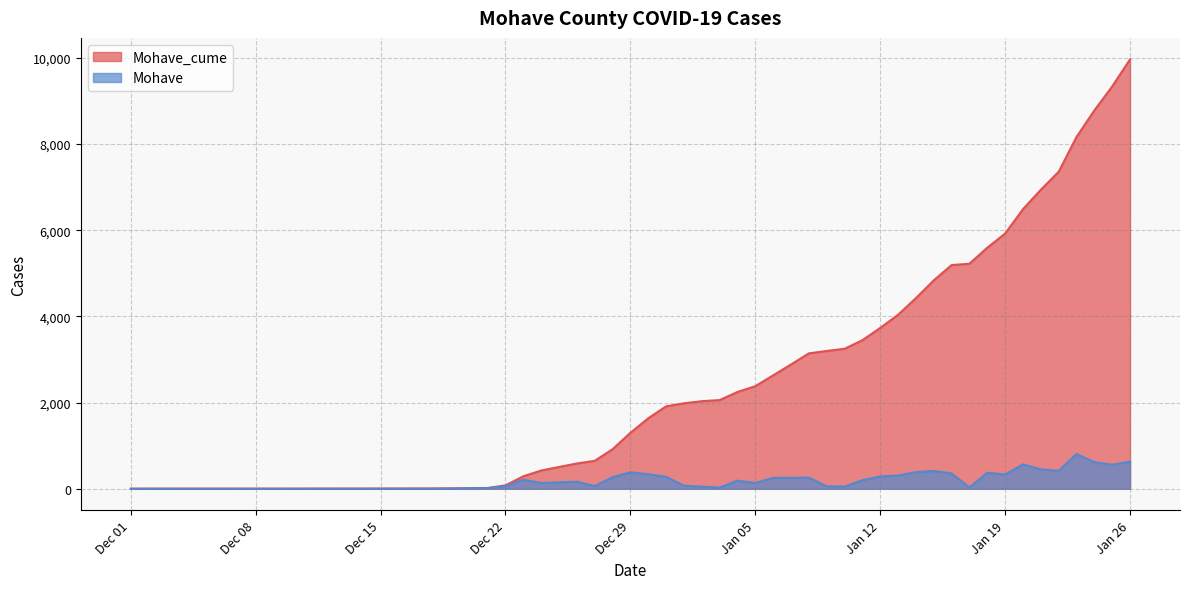

What is the label of the 19th point from the right?

2021-01-08